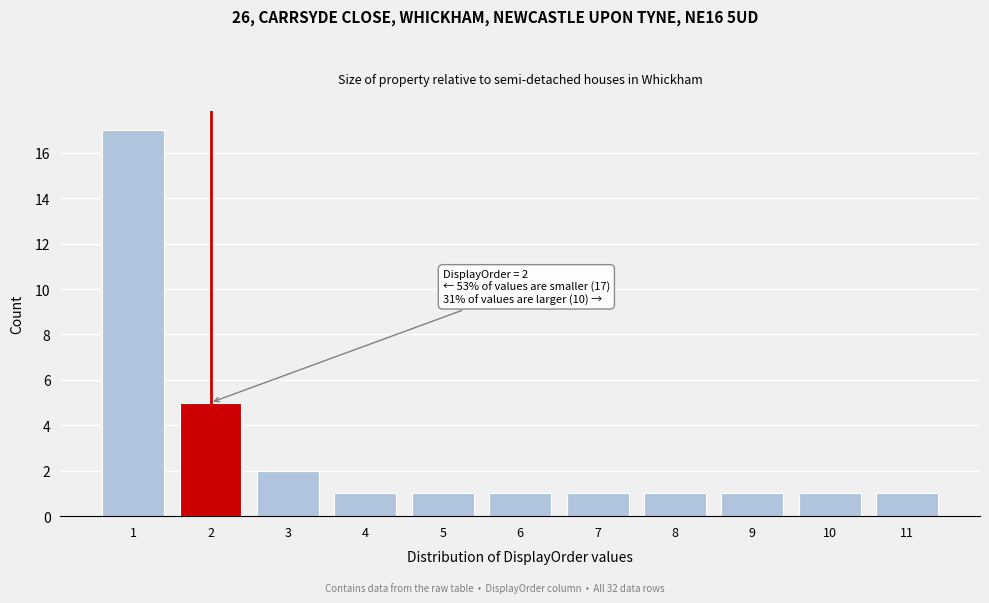

Reading right to left, transcribe all the data shown in this chart.

11=1	10=1	9=1	8=1	7=1	6=1	5=1	4=1	3=2	2=5	1=17